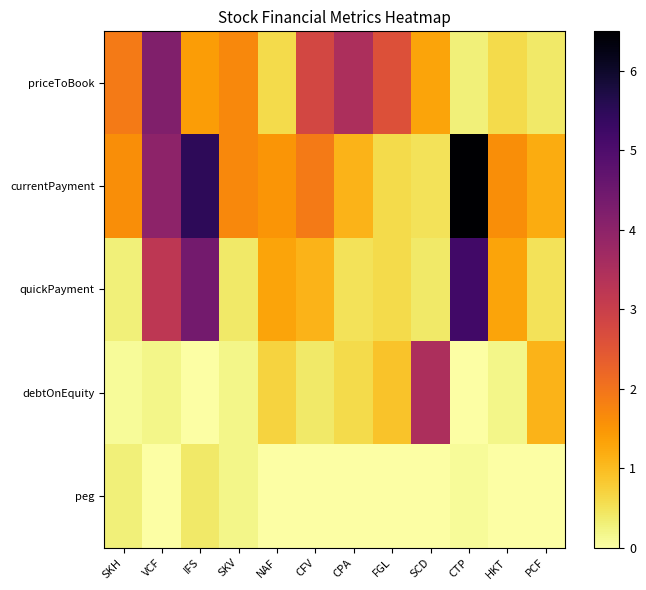

Reading right to left, extract all data points from this chart.

priceToBook: PCF=0.4	HKT=0.6	CTP=0.3	SCD=1.3	FGL=2.6	CPA=3.5	CFV=2.8	NAF=0.6	SKV=1.7	IFS=1.4	VCF=4.2	SKH=1.9
currentPayment: PCF=1.2	HKT=1.6	CTP=6.5	SCD=0.5	FGL=0.6	CPA=1.1	CFV=1.9	NAF=1.5	SKV=1.7	IFS=5.5	VCF=4.0	SKH=1.6
quickPayment: PCF=0.5	HKT=1.3	CTP=5.2	SCD=0.4	FGL=0.6	CPA=0.5	CFV=1.1	NAF=1.3	SKV=0.4	IFS=4.4	VCF=3.2	SKH=0.3
debtOnEquity: PCF=1.1	HKT=0.2	CTP=0.0	SCD=3.5	FGL=0.9	CPA=0.6	CFV=0.4	NAF=0.7	SKV=0.2	IFS=0.0	VCF=0.2	SKH=0.1
peg: PCF=0.0	HKT=0.0	CTP=0.1	SCD=0.0	FGL=0.0	CPA=0.0	CFV=0.0	NAF=0.0	SKV=0.2	IFS=0.4	VCF=0.0	SKH=0.3